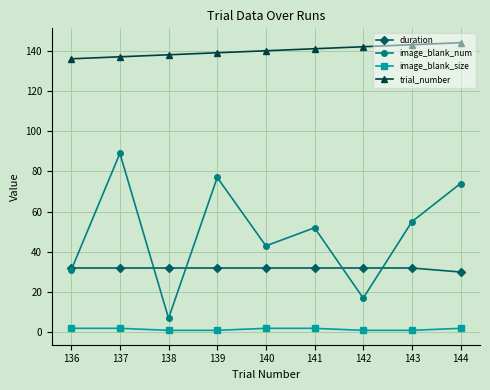

Which series has the largest total across all categories?

trial_number